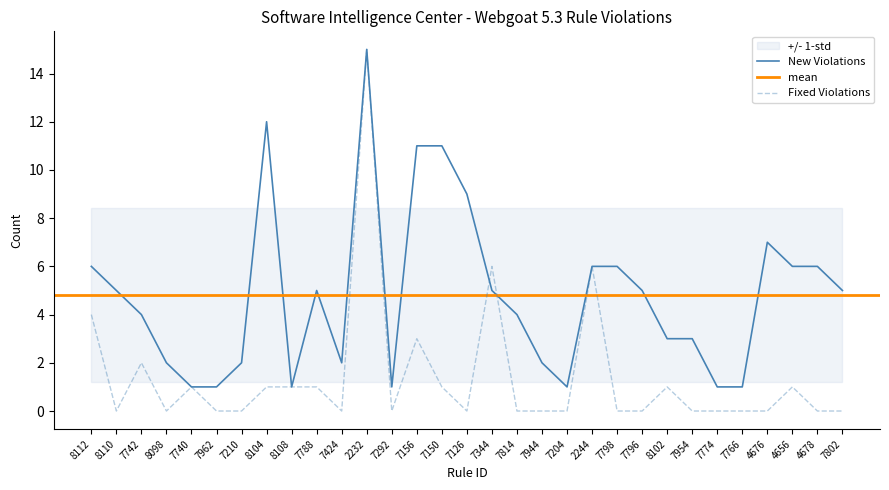

Rank the series by their average value, from lowest to highest.

Fixed Violations, New Violations